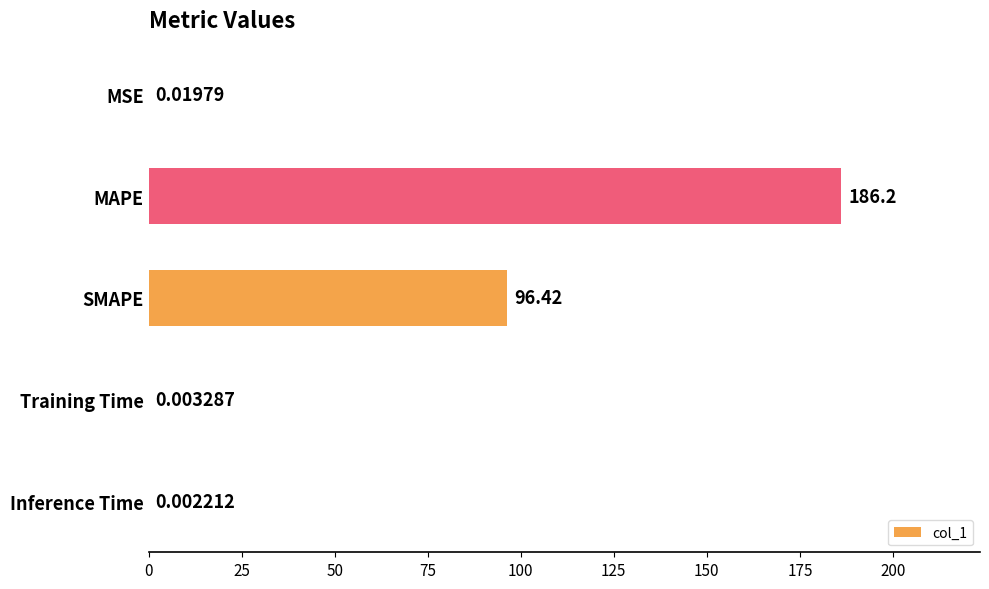

Which has a higher value, SMAPE or MAPE?

MAPE